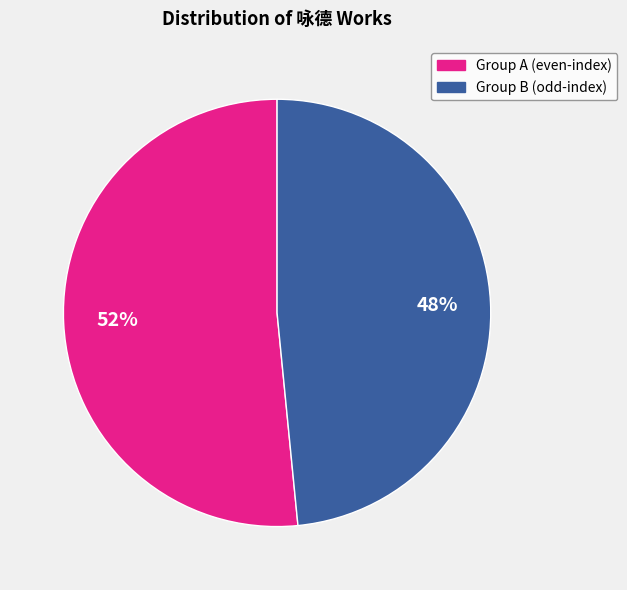

Does any single category account for the majority?

Yes